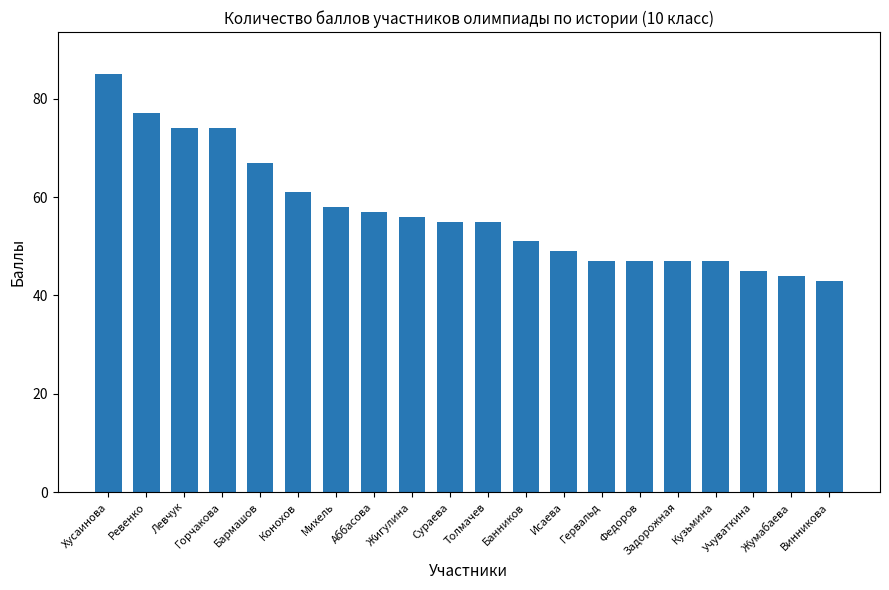

Reading left to right, list all the values displayed in this chart.

Хусаинова=85	Ревенко=77	Левчук=74	Горчакова=74	Бармашов=67	Конохов=61	Михель=58	Аббасова=57	Жигулина=56	Сураева=55	Толмачев=55	Банников=51	Исаева=49	Гервальд=47	Федоров=47	Задорожная=47	Кузьмина=47	Учуваткина=45	Жумабаева=44	Винникова=43